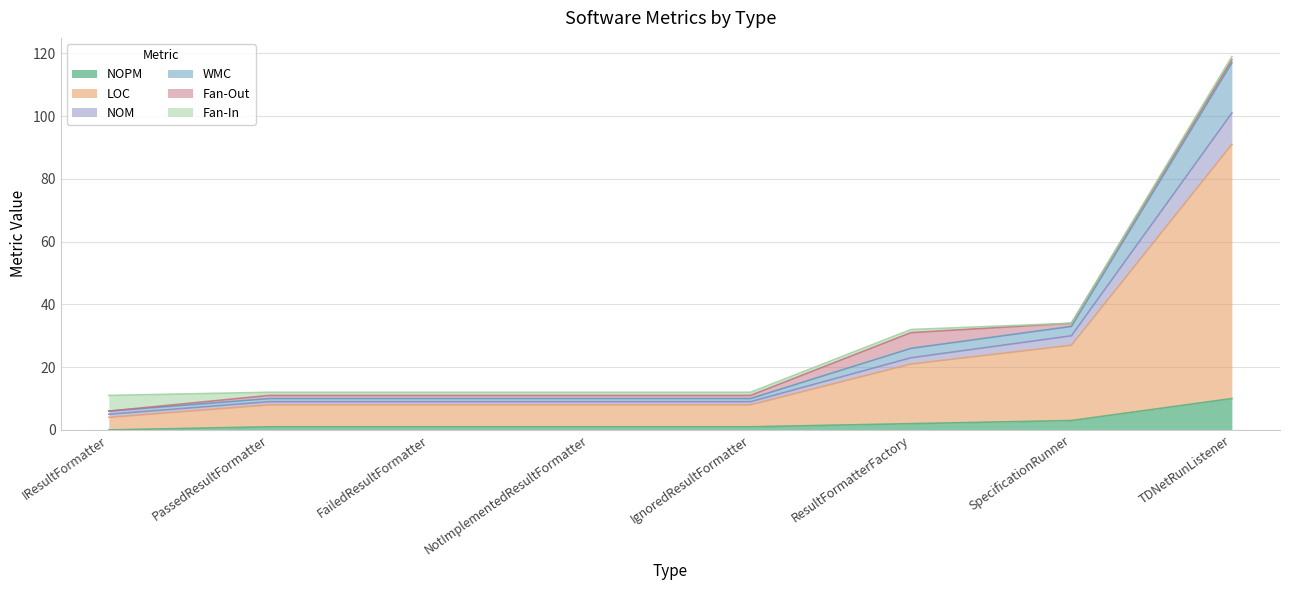

Does the chart have visible grid lines?

Yes